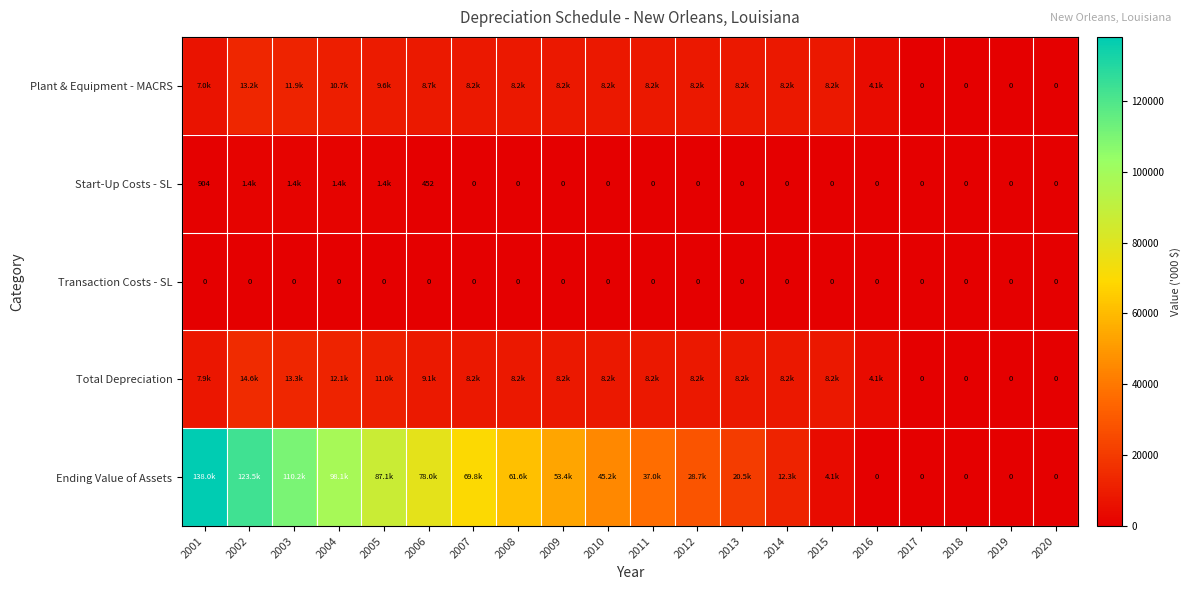

At 2019, list the series in order from smallest to largest.

Plant & Equipment - MACRS, Start-Up Costs - SL, Transaction Costs - SL, Total Depreciation, Ending Value of Assets